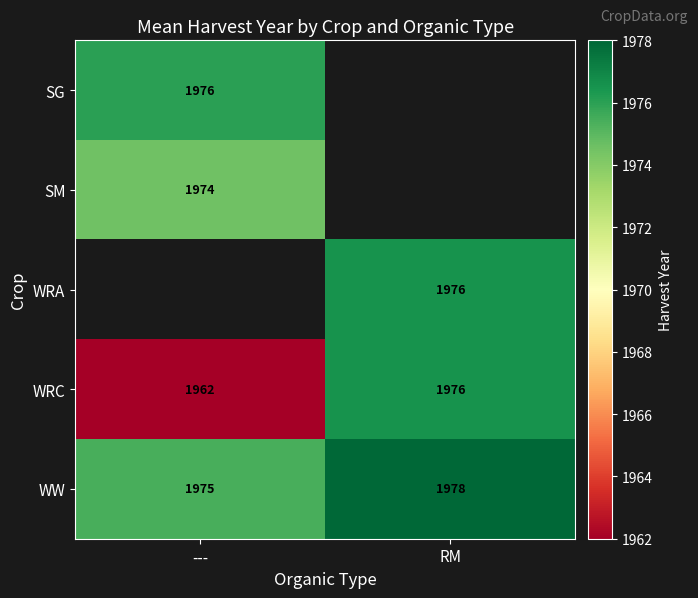

Is the value of WW at --- greater than the value of WRC at ---?

Yes